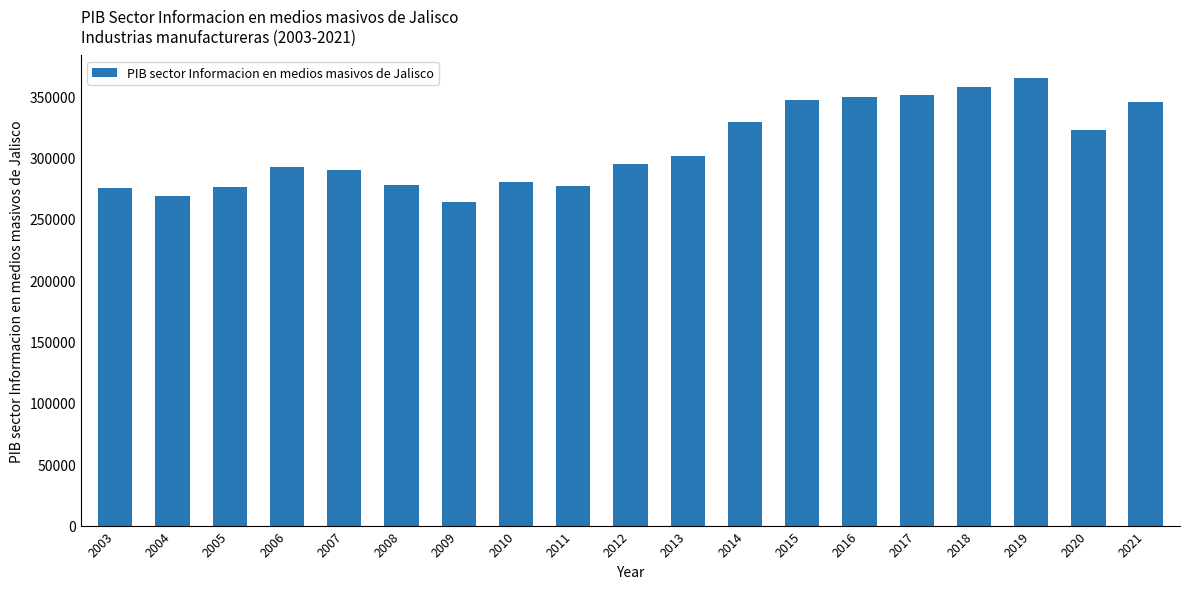

Which category has the highest value across all series?

2019